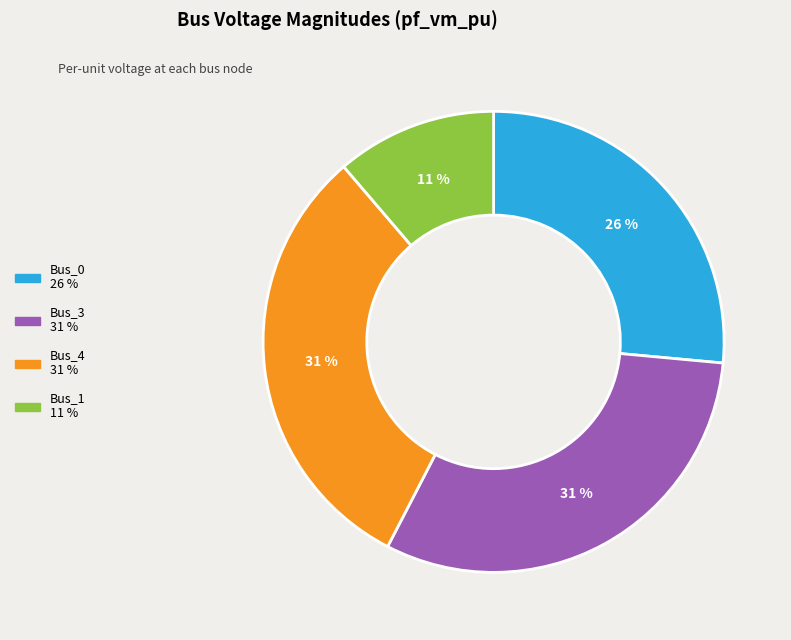

Is there a majority slice in this chart?

No